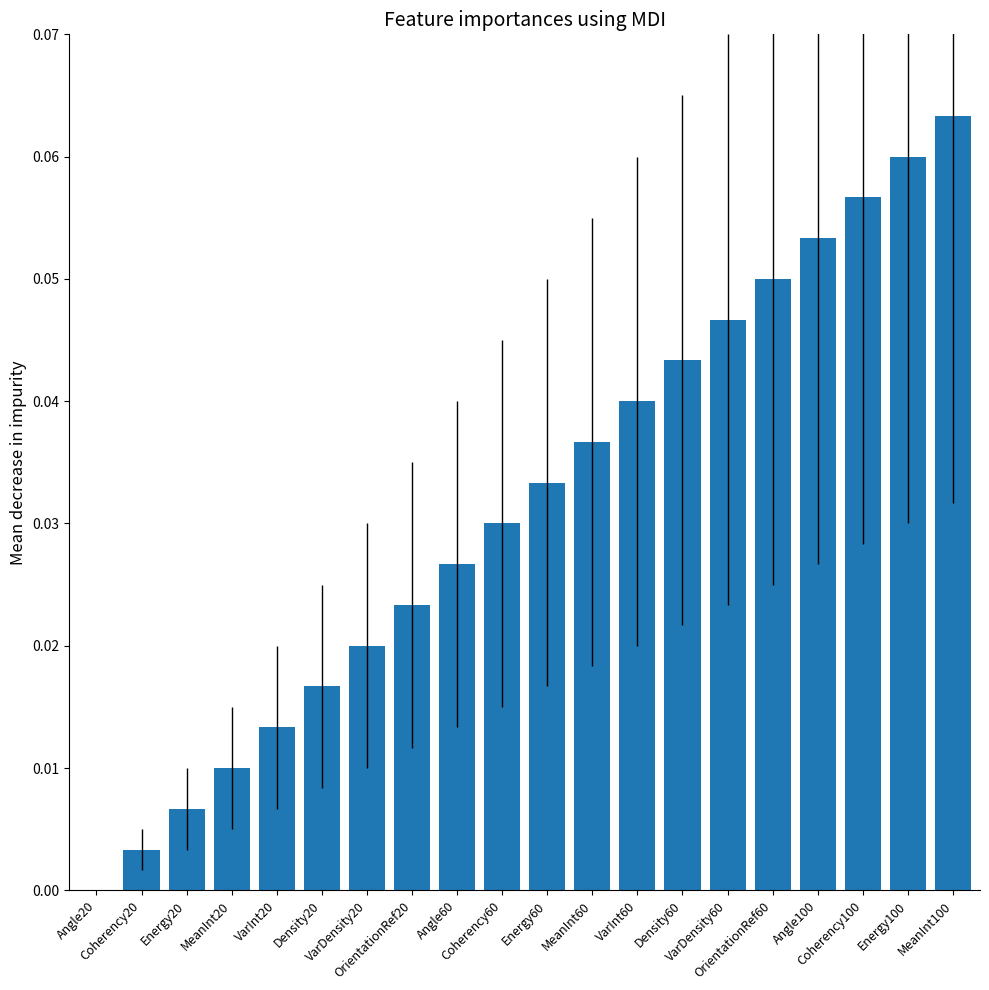

What is the sum of all values?

0.6